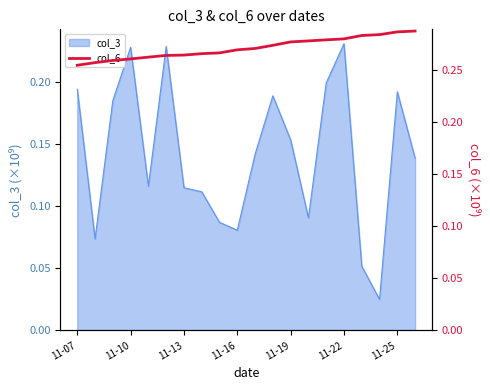

True or false: col_3 has a value of 0.3 at 11-25.

False